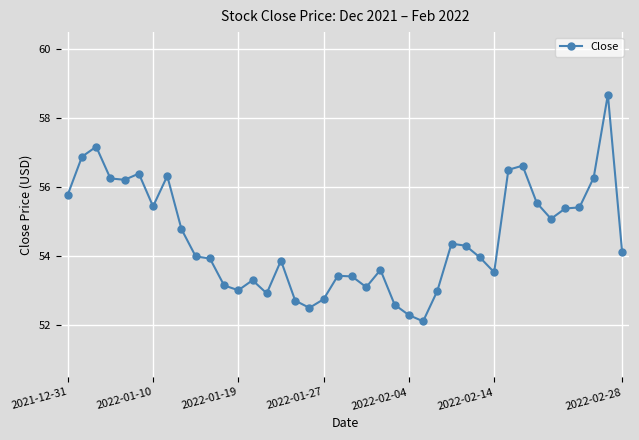

What is the value of the 33rd point from the left?

56.6